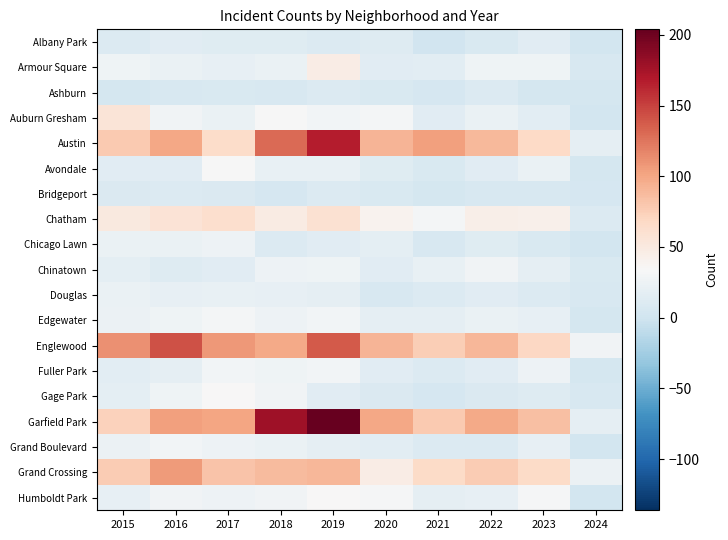

List the series in order of their peak value, lowest first.

Ashburn, Bridgeport, Albany Park, Douglas, Chicago Lawn, Chinatown, Fuller Park, Grand Boulevard, Edgewater, Avondale, Humboldt Park, Gage Park, Armour Square, Auburn Gresham, Chatham, Grand Crossing, Englewood, Austin, Garfield Park